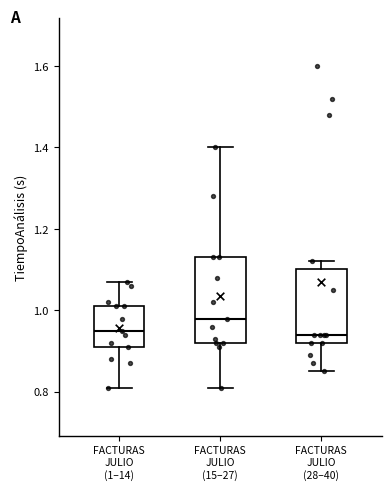

Where does the median line of the box for FACTURAS JULIO (1–14) sit on the y-axis? The values are not printed on the chart, so give them approximately, as read against the axis.

0.96